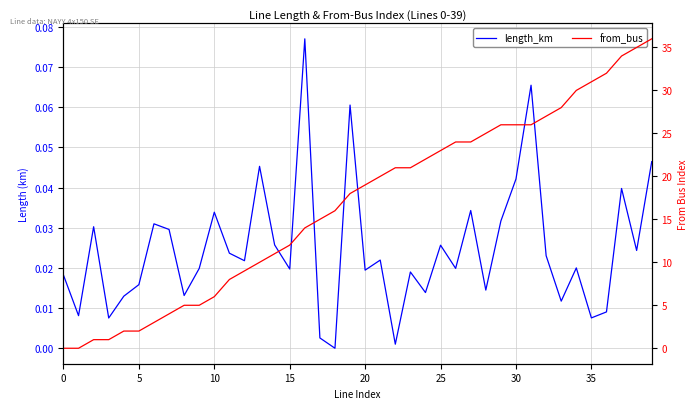

True or false: length_km has a value of 0.0 at 28.

False